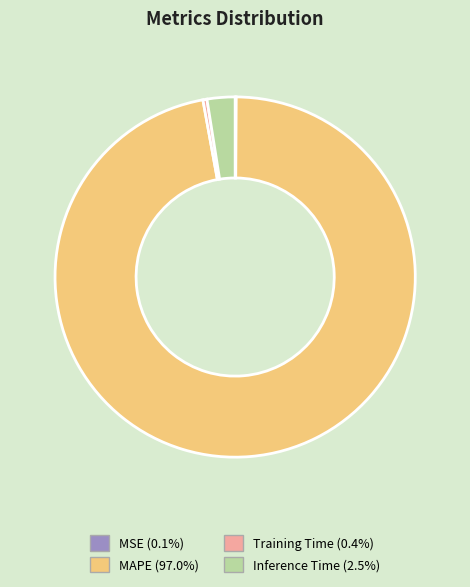

Do Inference Time and MAPE together represent more than half of the pie?

Yes